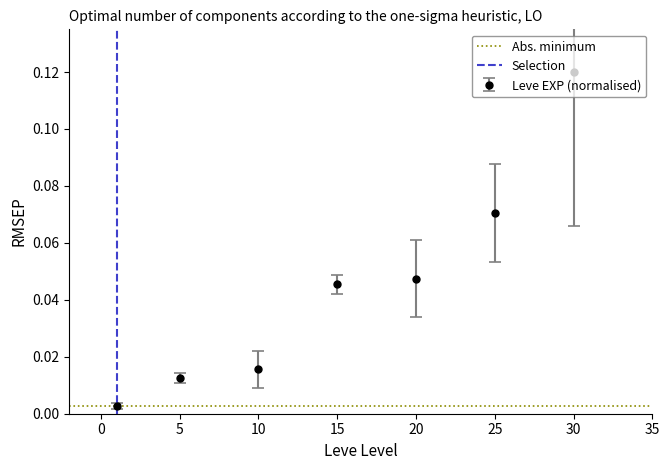

True or false: Leve EXP (normalised) has more than 2 interior local peaks.

False